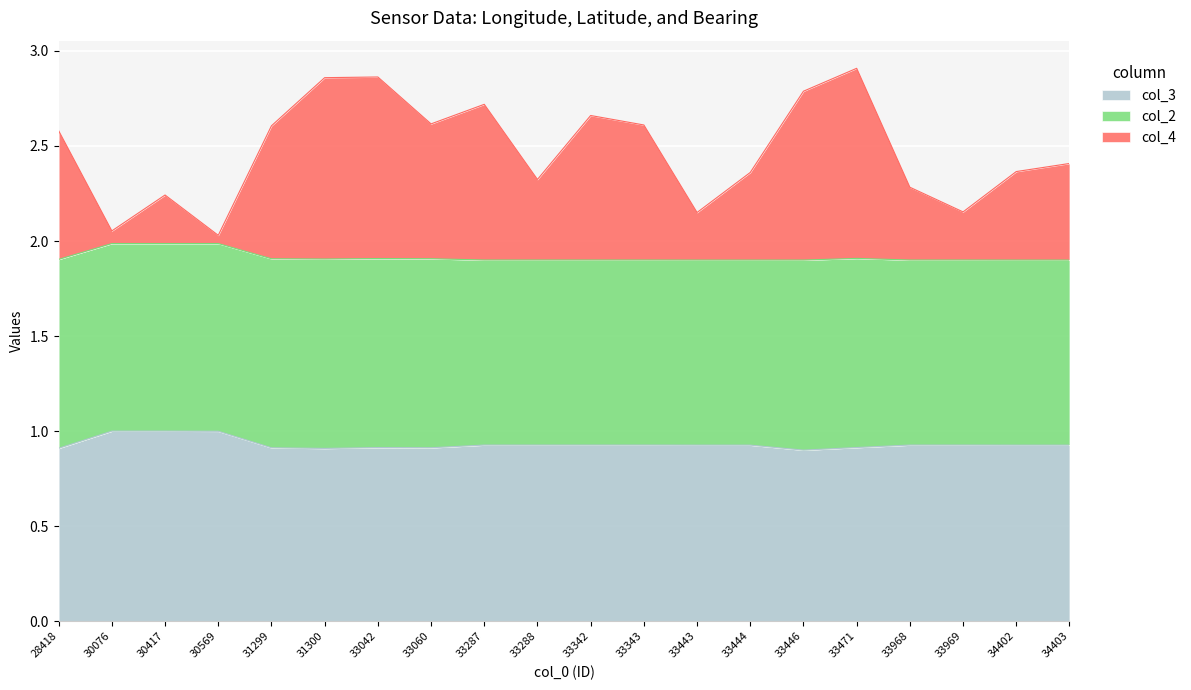

What is the sum of all col_3 values?

18.6